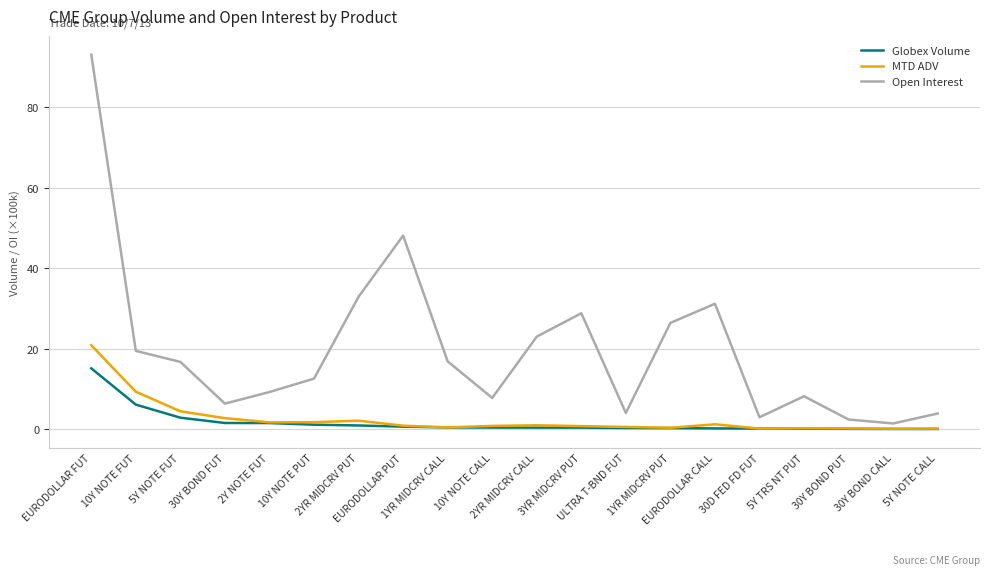

Which series has the largest total across all categories?

Open Interest